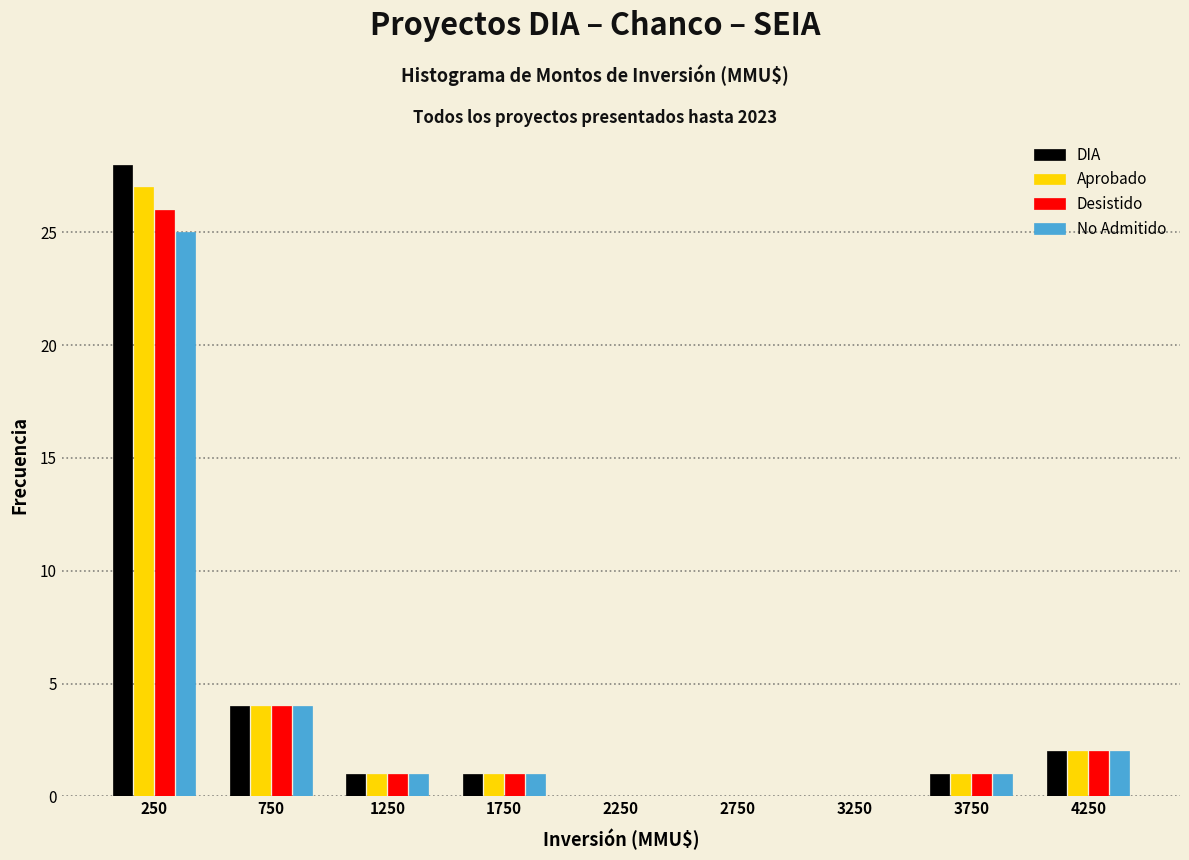

Reading left to right, transcribe this chart: for each range on the x-axis, give the height of each series' bar. The values are not printed on the chart, so give them approximately, as read against the axis.

0 to 500: DIA=28	Aprobado=27	Desistido=26	No Admitido=25
500 to 1000: DIA=4	Aprobado=4	Desistido=4	No Admitido=4
1000 to 1500: DIA=1	Aprobado=1	Desistido=1	No Admitido=1
1500 to 2000: DIA=1	Aprobado=1	Desistido=1	No Admitido=1
2000 to 2500: DIA=0	Aprobado=0	Desistido=0	No Admitido=0
2500 to 3000: DIA=0	Aprobado=0	Desistido=0	No Admitido=0
3000 to 3500: DIA=0	Aprobado=0	Desistido=0	No Admitido=0
3500 to 4000: DIA=1	Aprobado=1	Desistido=1	No Admitido=1
4000 to 4500: DIA=2	Aprobado=2	Desistido=2	No Admitido=2